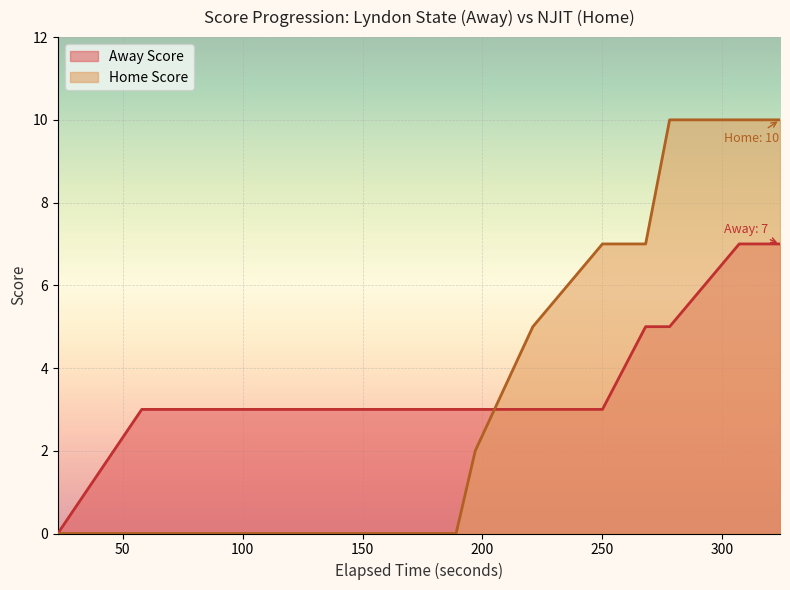

Which series ends up on top after the final intersection of Away Score and Home Score?

Home Score